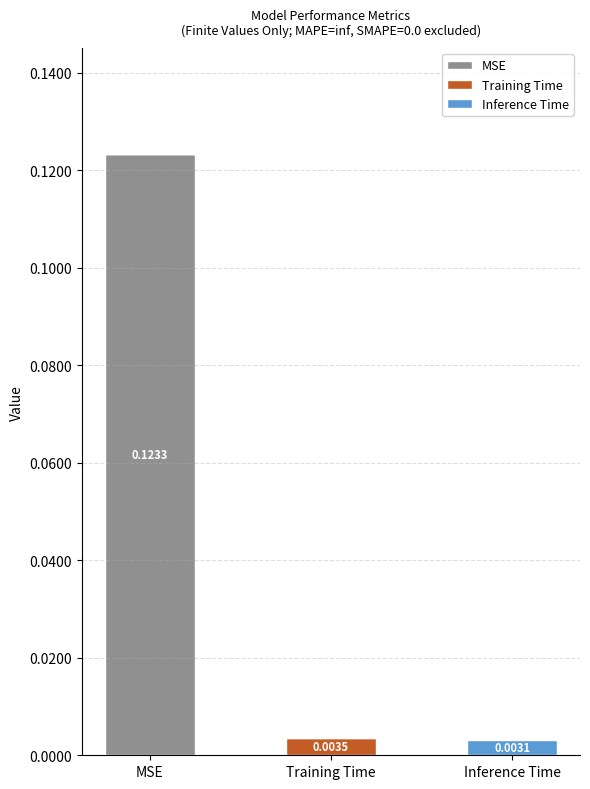

At which category is the sum across all series the highest?

MSE